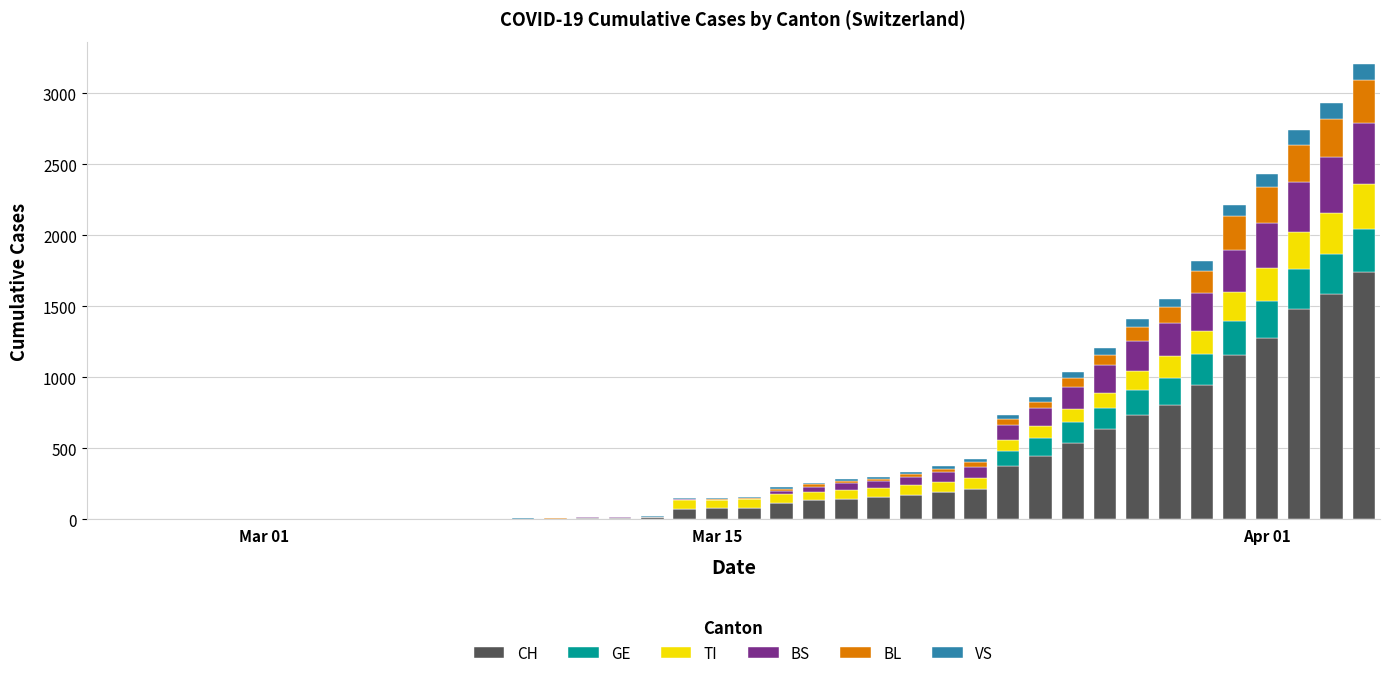

What is the highest value of the CH series?

1742